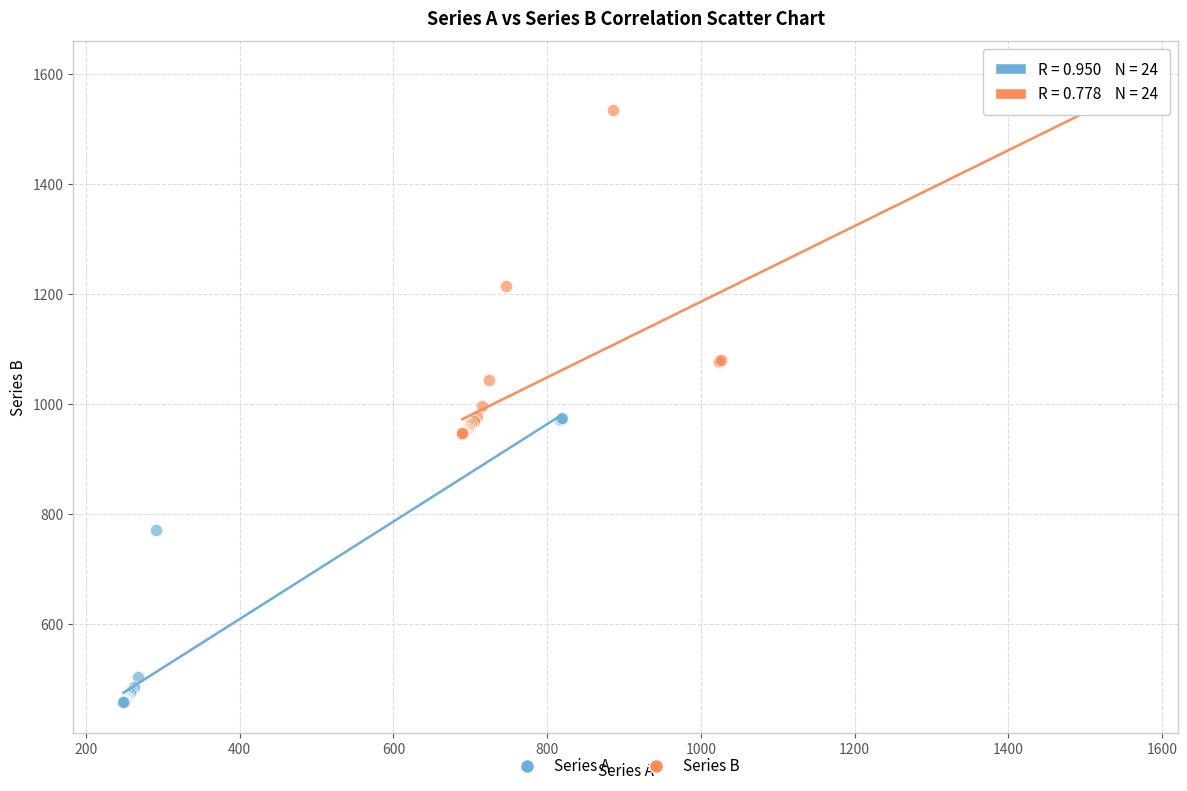

Which series reaches the minimum Y coordinate?

Series A